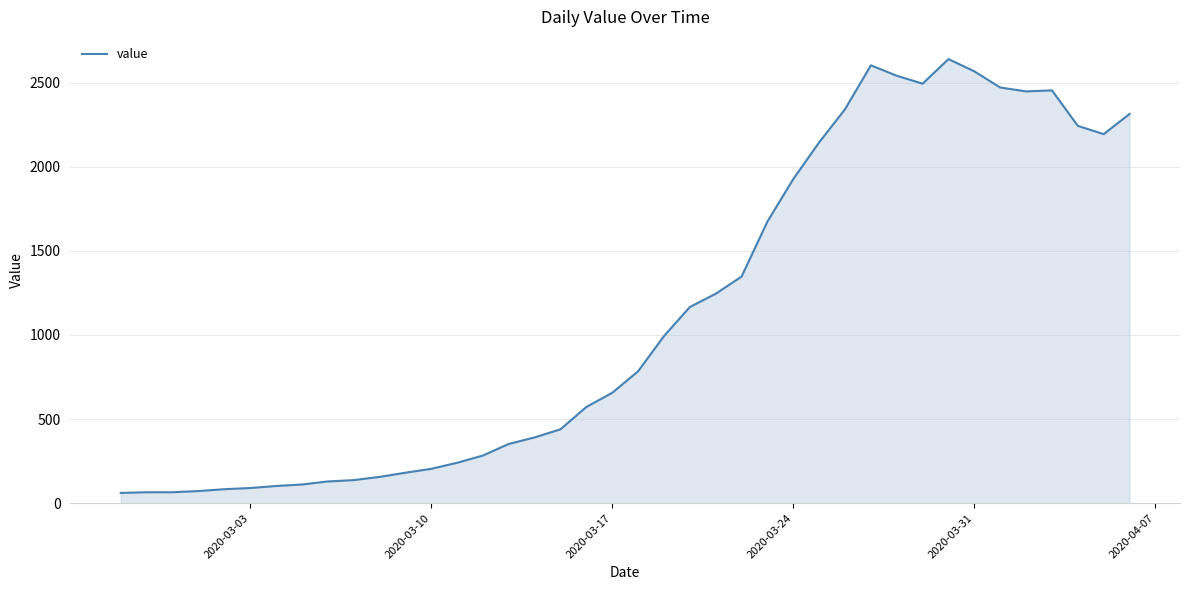

What is the smallest value displayed?

61